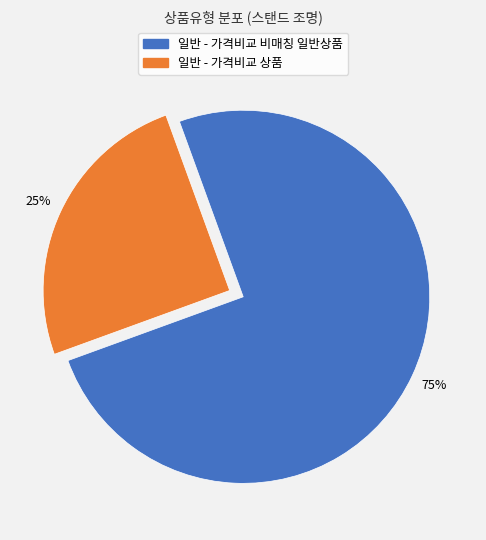

To the nearest percent, what is the average slice percentage?

50%